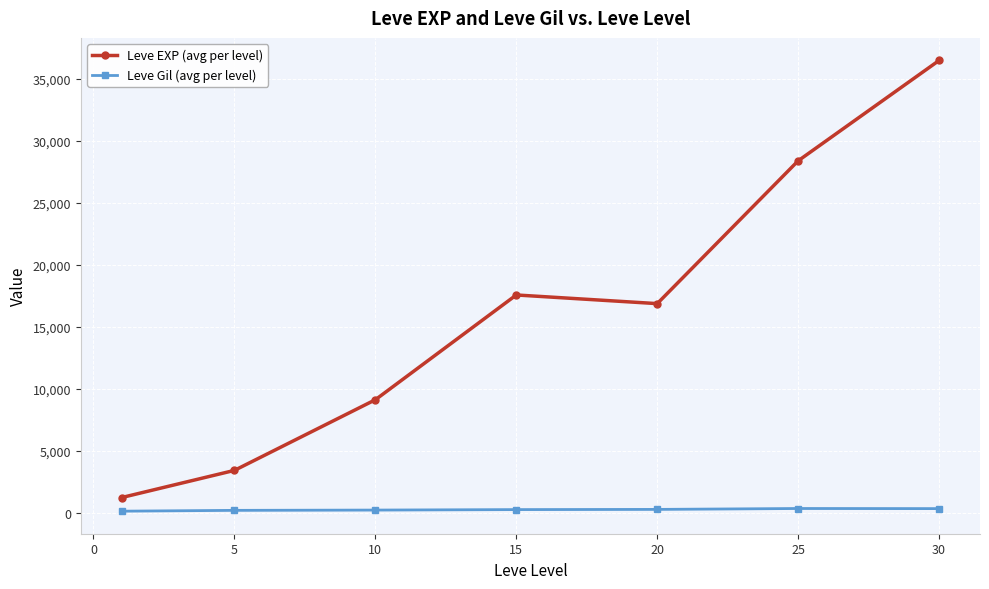

What are all the series names shown in the legend?

Leve EXP (avg per level), Leve Gil (avg per level)